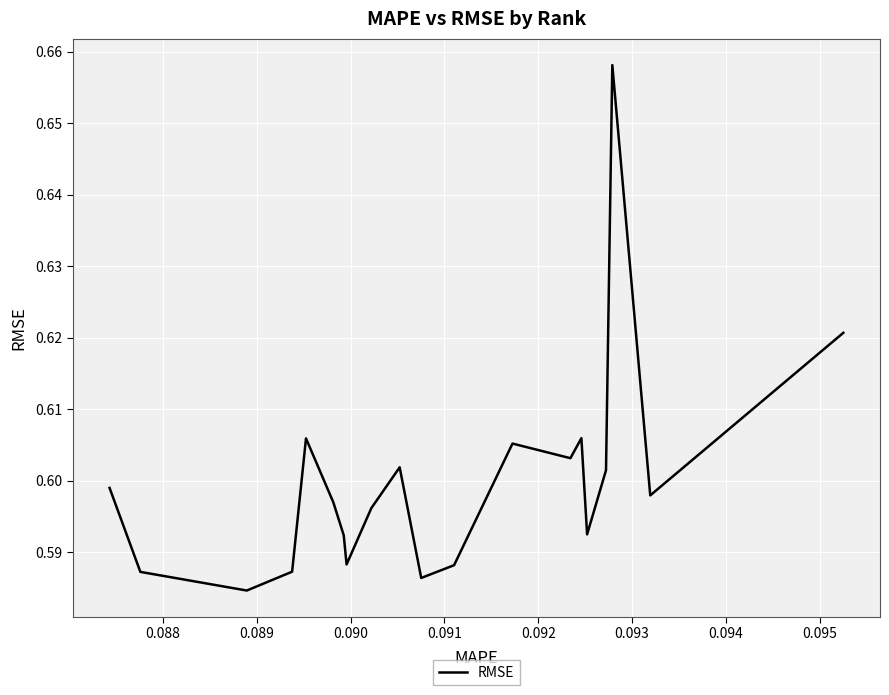

How many lines are shown in the chart?

1